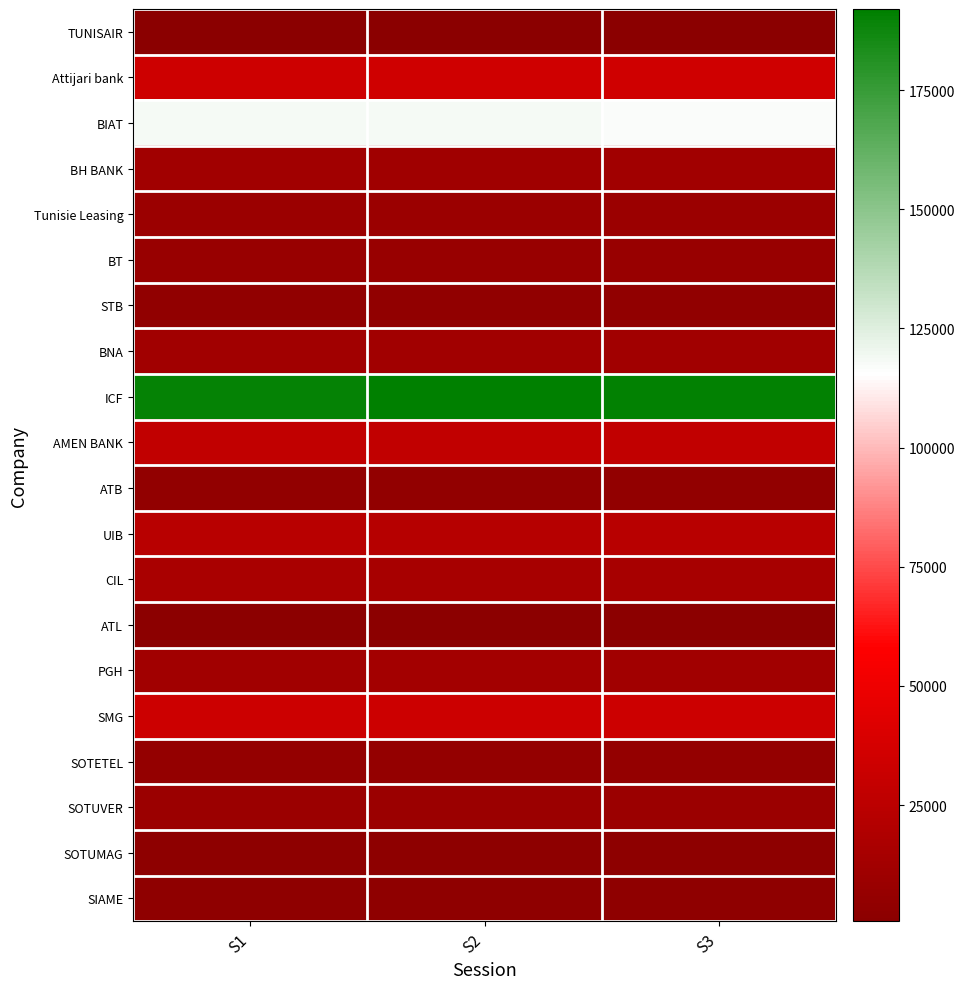

Reading left to right, list all the values displayed in this chart.

TUNISAIR: S1=630	S2=630	S3=630
Attijari bank: S1=34000	S2=34470	S3=34470
BIAT: S1=118000	S2=118000	S3=117000
BH BANK: S1=12000	S2=11800	S3=12000
Tunisie Leasing: S1=9130	S2=9270	S3=9500
BT: S1=7780	S2=7700	S3=7700
STB: S1=3850	S2=3950	S3=3940
BNA: S1=12140	S2=12000	S3=12120
ICF: S1=189830	S2=192000	S3=191000
AMEN BANK: S1=28000	S2=28000	S3=27900
ATB: S1=4860	S2=4730	S3=4860
UIB: S1=23280	S2=22900	S3=23180
CIL: S1=15900	S2=15500	S3=15500
ATL: S1=1630	S2=1630	S3=1610
PGH: S1=12500	S2=12870	S3=12500
SMG: S1=33490	S2=33000	S3=33000
SOTETEL: S1=5590	S2=5650	S3=5640
SOTUVER: S1=9400	S2=9490	S3=9600
SOTUMAG: S1=2330	S2=2350	S3=2320
SIAME: S1=3110	S2=3100	S3=3180